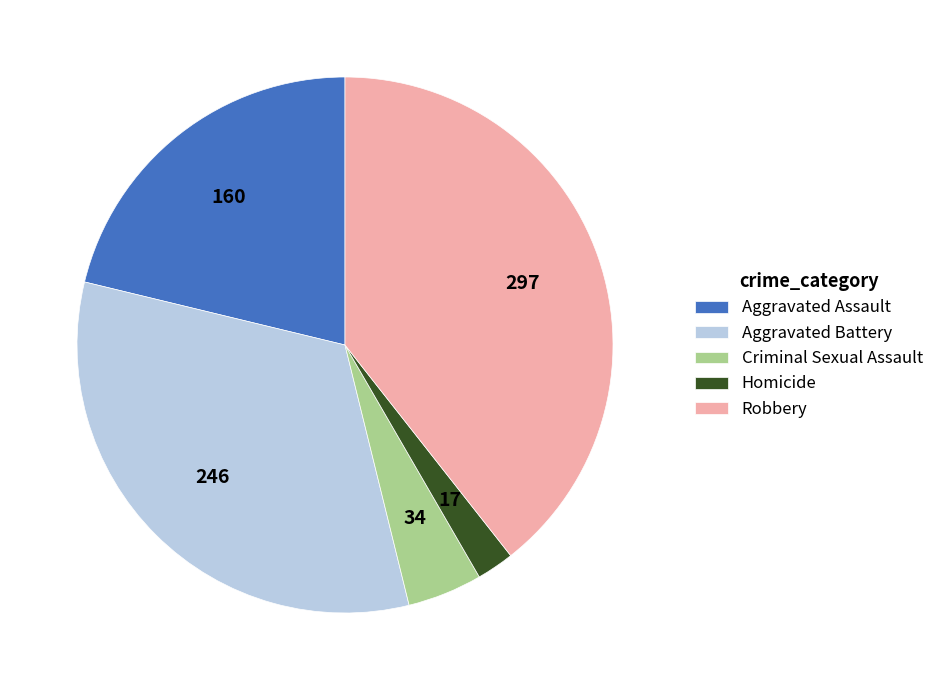

Do Aggravated Battery and Aggravated Assault together represent more than half of the pie?

Yes